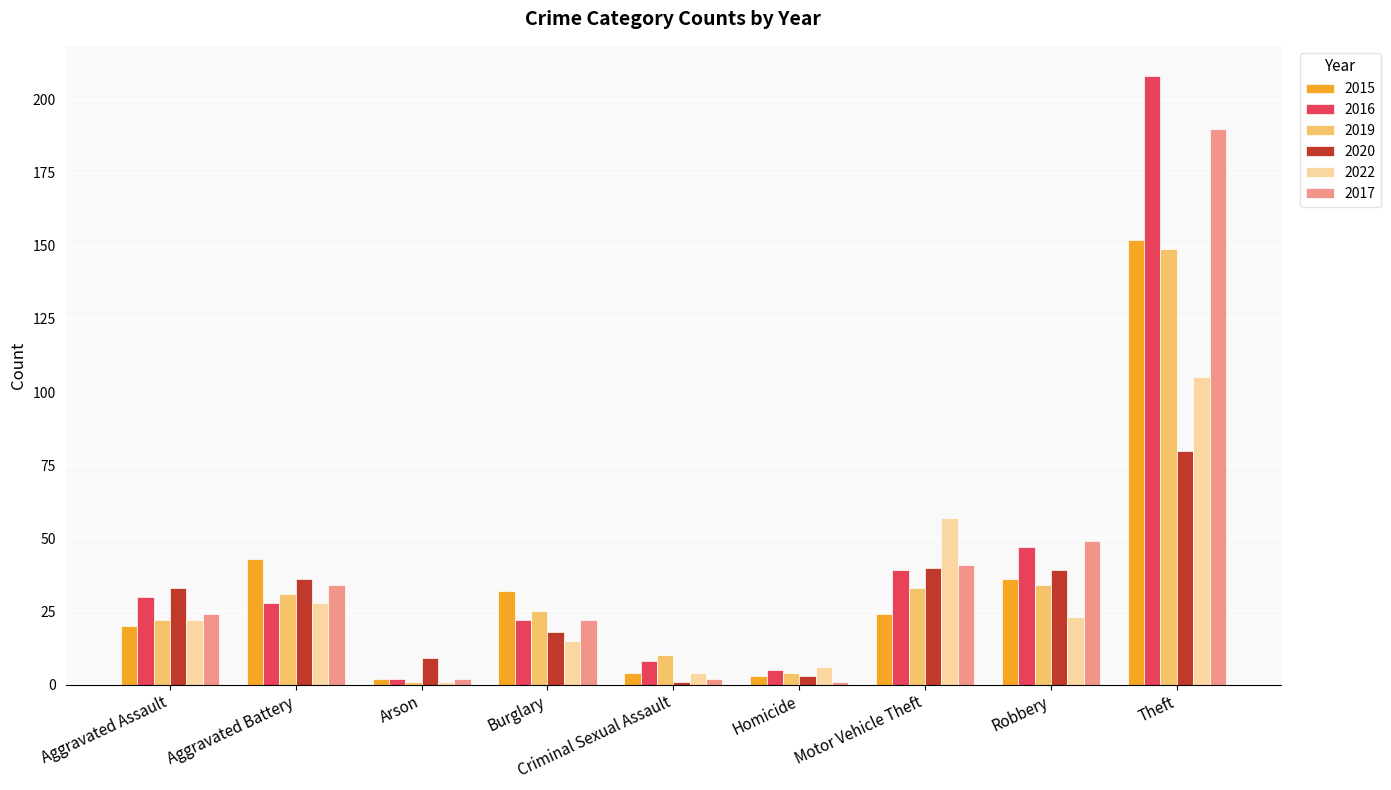

The 2020 series shows 46 at Theft. True or false?

False